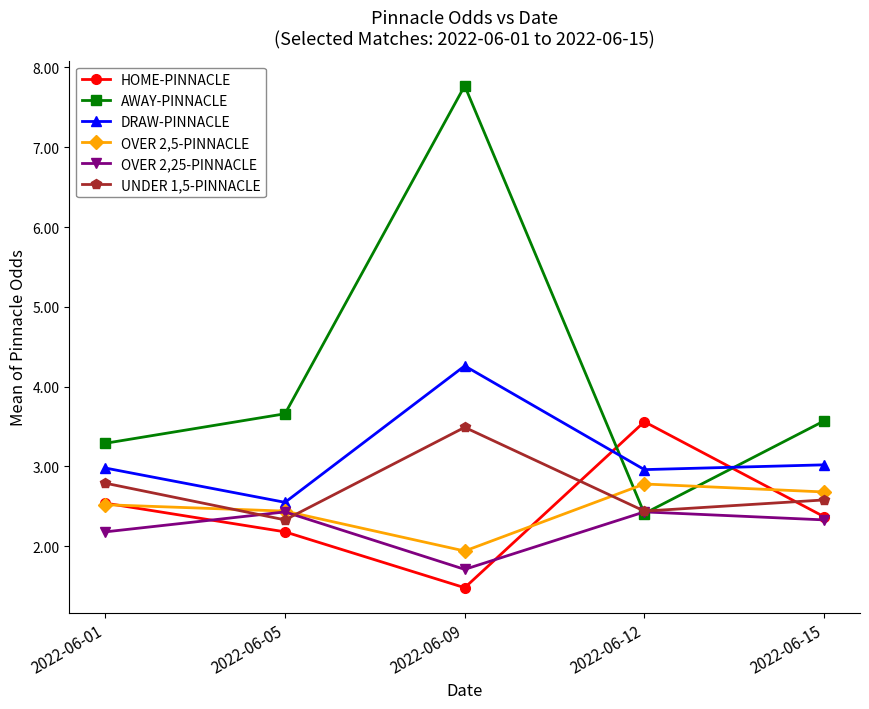

Which series has the largest range (max minus min)?

AWAY-PINNACLE